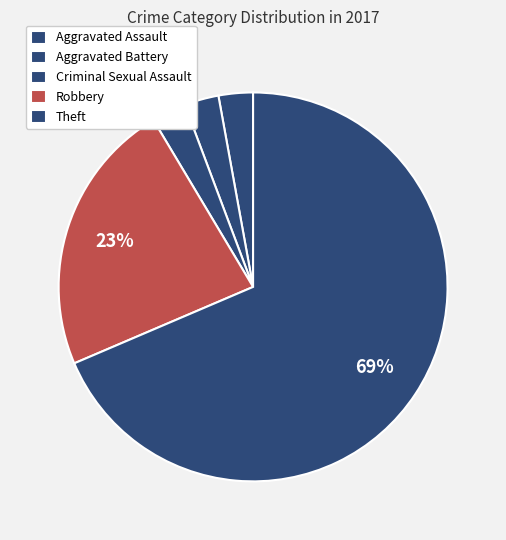

How many segments does this pie chart have?

5